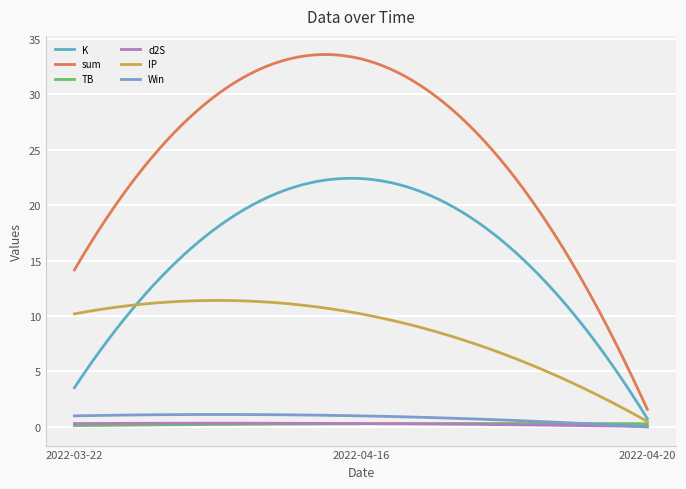

Which series has the largest total across all categories?

sum